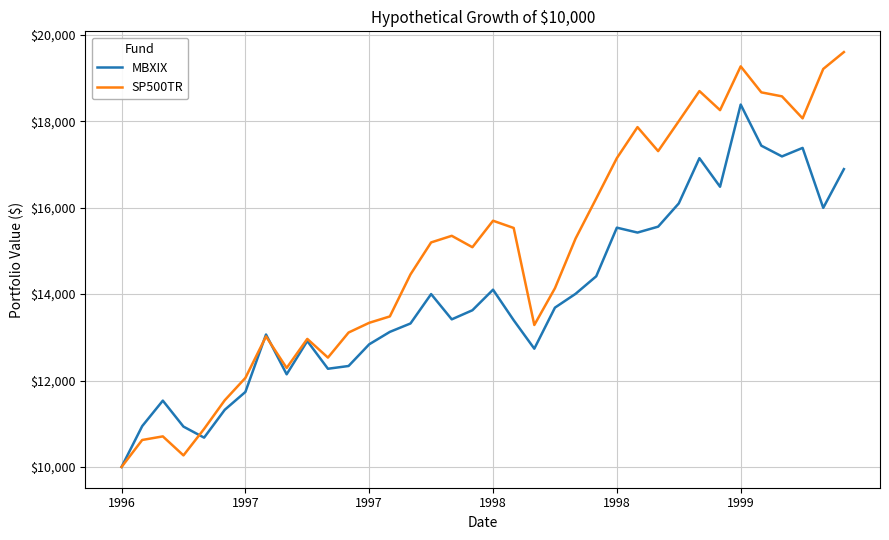

What is the sum of all SP500TR values?

537740.4